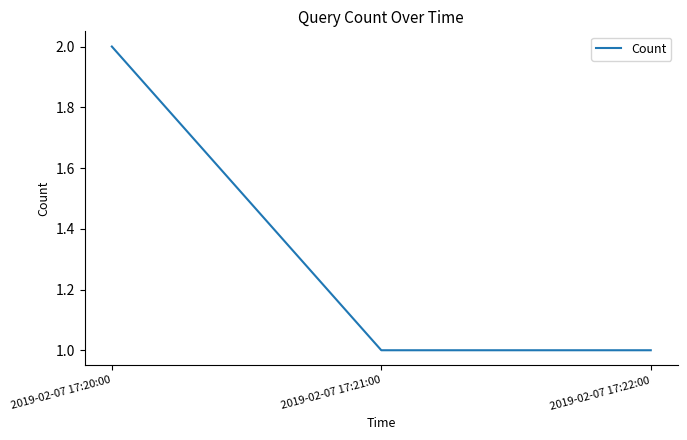

The value at 2019-02-07 17:21:00 is 0. True or false?

False